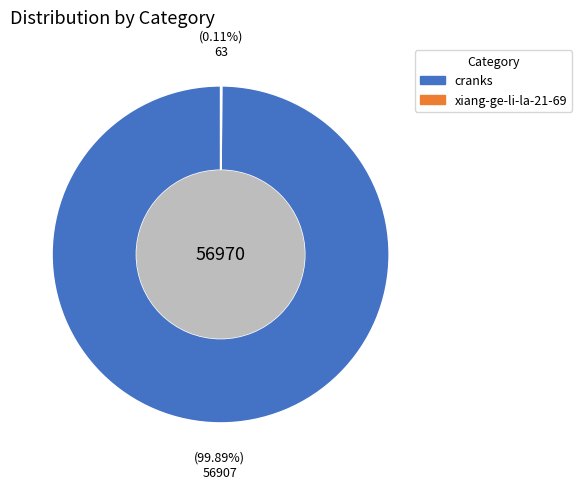

Which category accounts for the majority?

cranks